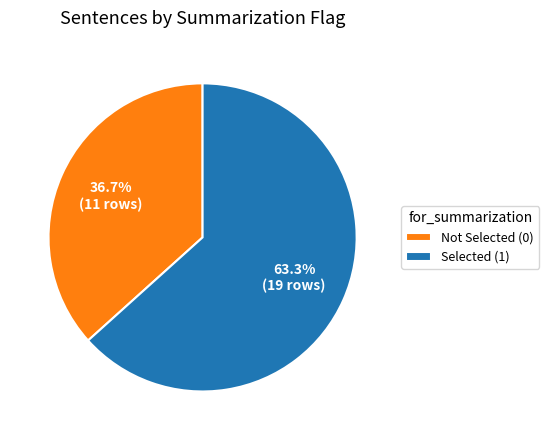

Between Not Selected (0) and Selected (1), which is larger?

Selected (1)